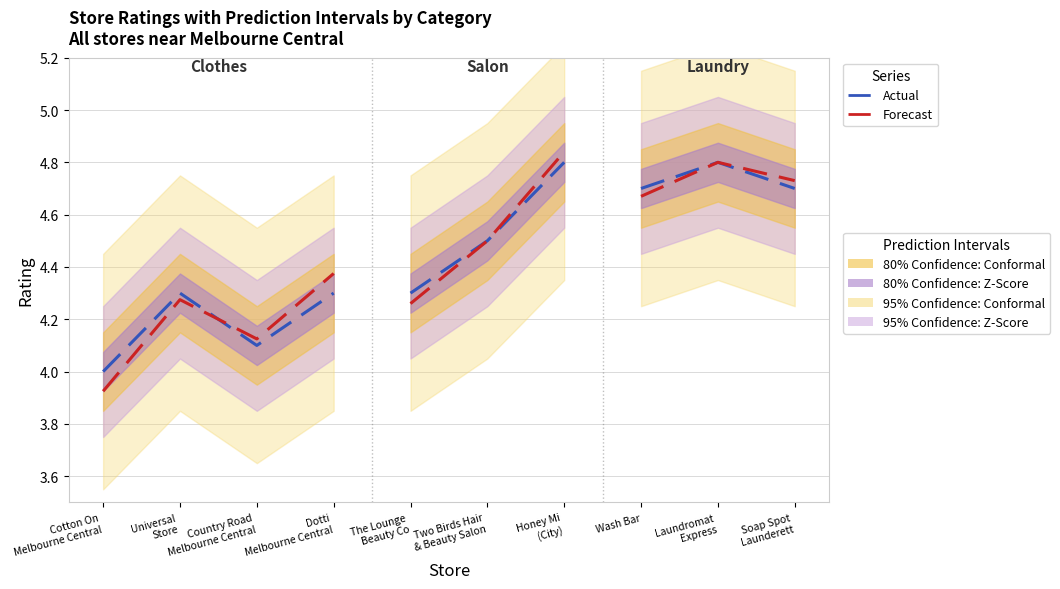

Which series has the widest spread of values?

Forecast